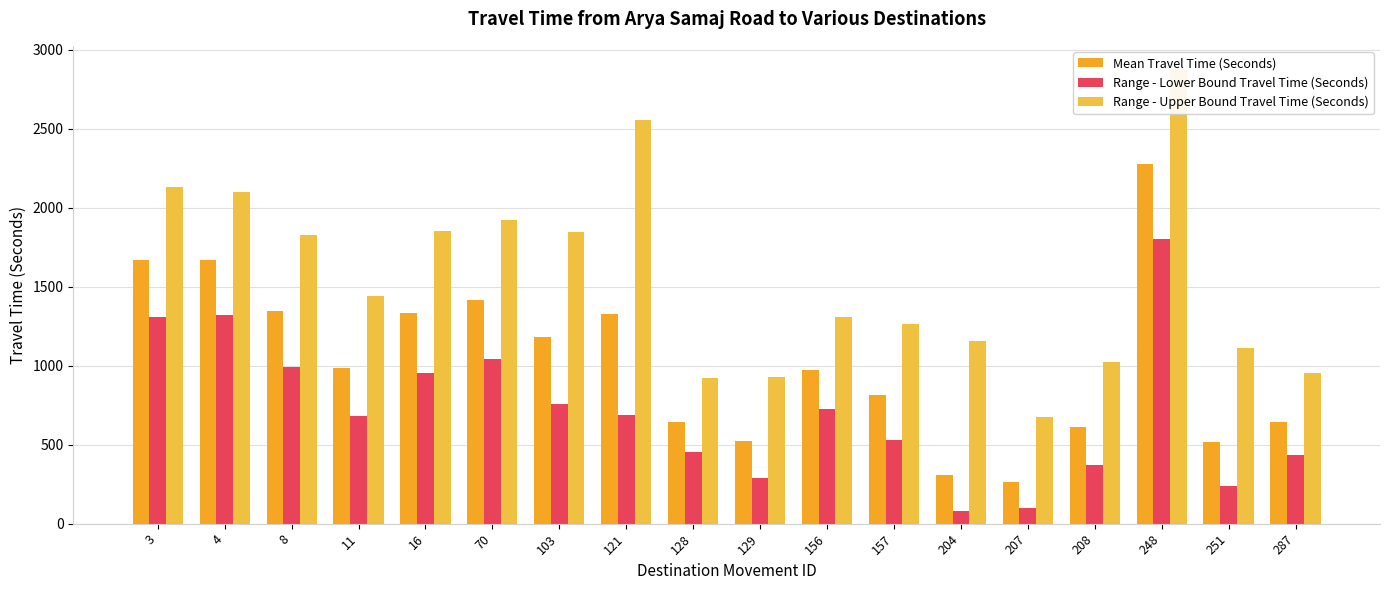

Is the value of Mean Travel Time (Seconds) at 103 greater than the value of Range - Lower Bound Travel Time (Seconds) at 70?

Yes